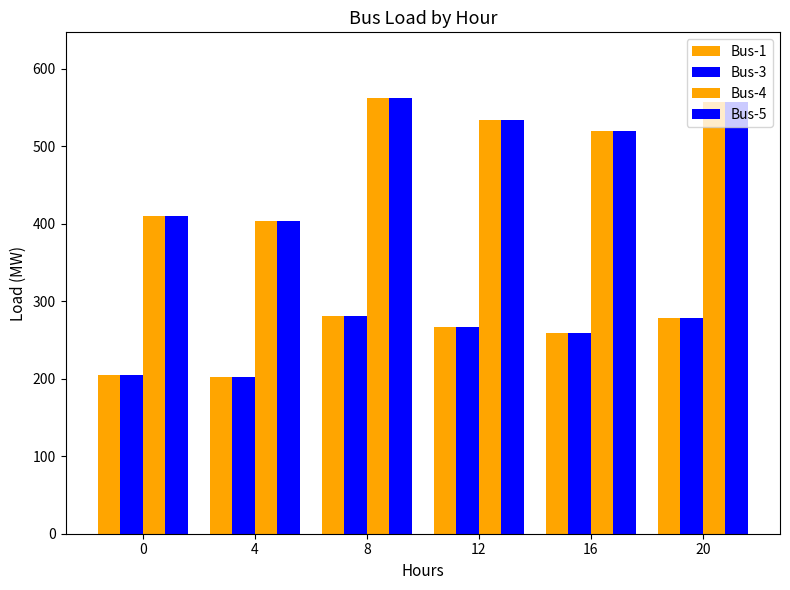

Does the chart contain any negative values?

No